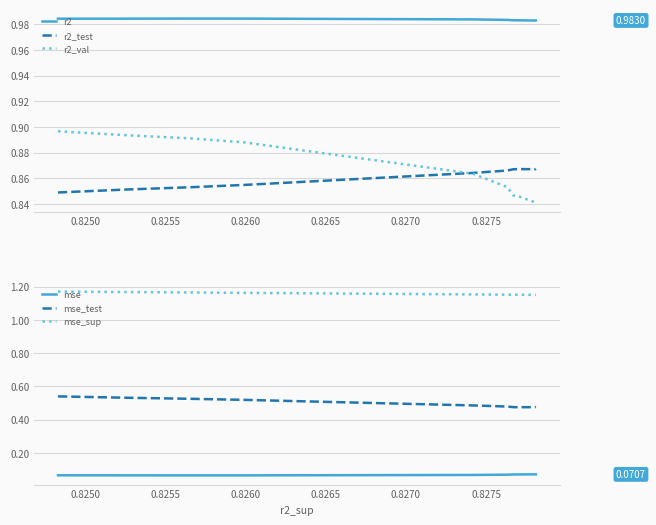

True or false: r2 and r2_test cross at least once.

False